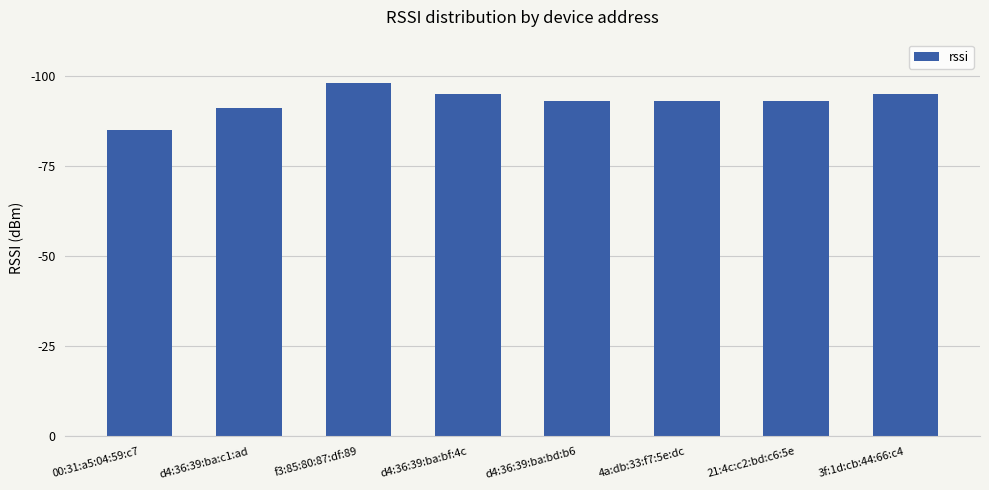

What is the change in value from f3:85:80:87:df:89 to 21:4c:c2:bd:c6:5e?

-5